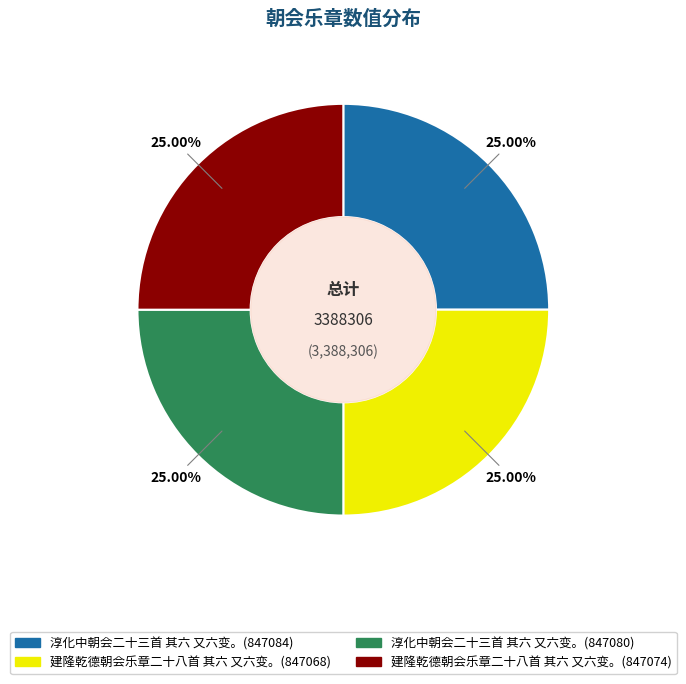

Is it true that 建隆乾德朝会乐章二十八首 其六 又六变。(847074) is 11% of the pie?

False